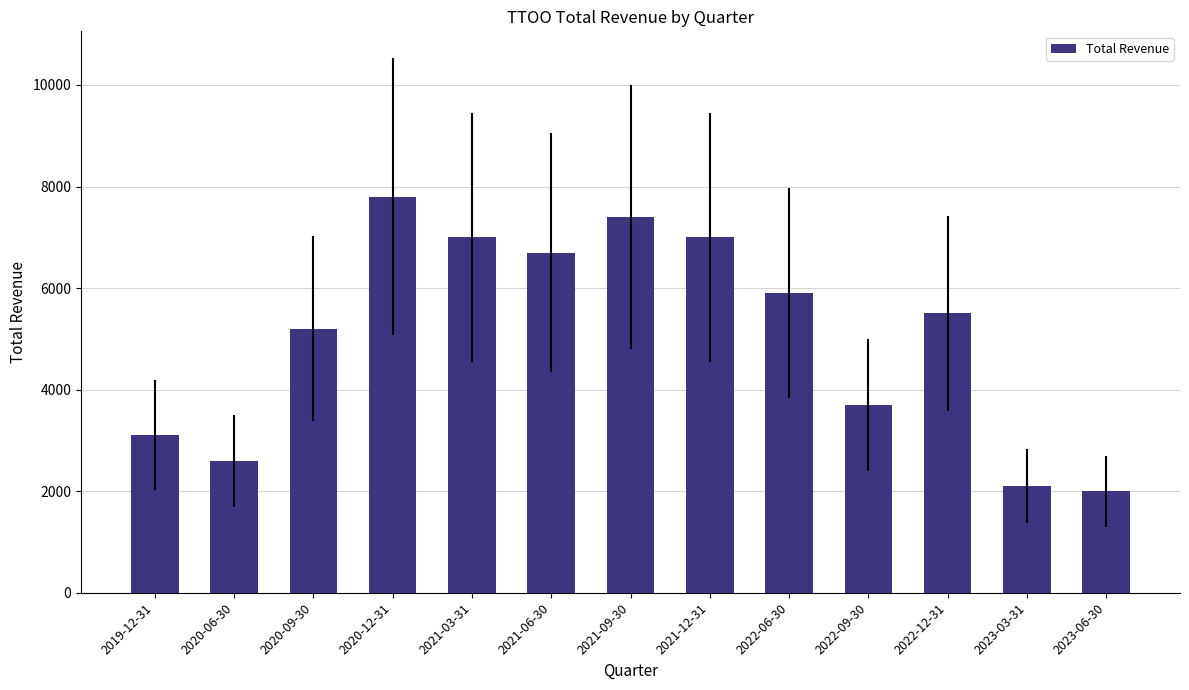

Which category has the lowest value across all series?

2023-06-30